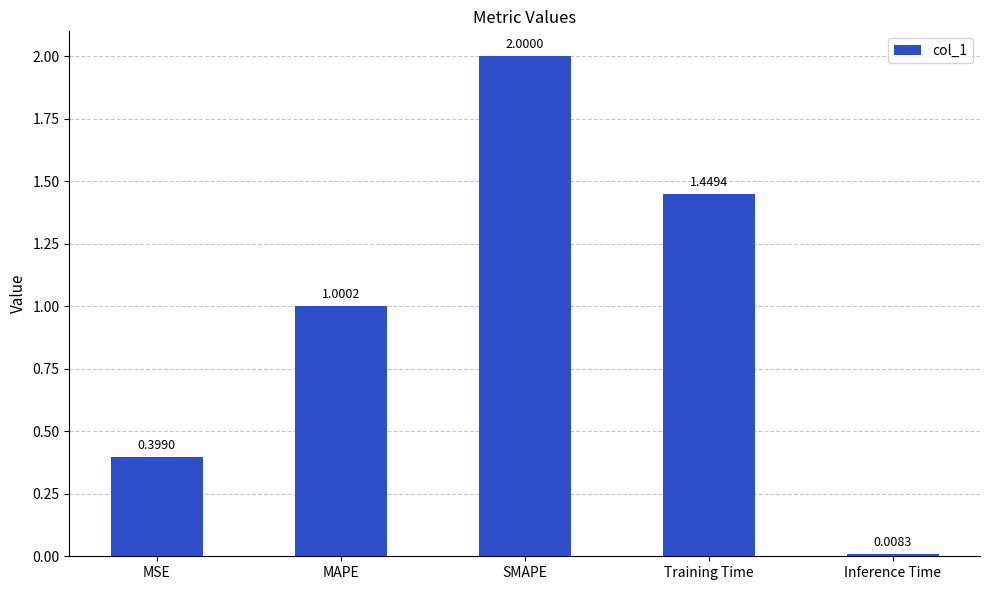

What is the difference between the maximum and minimum values?

2.0